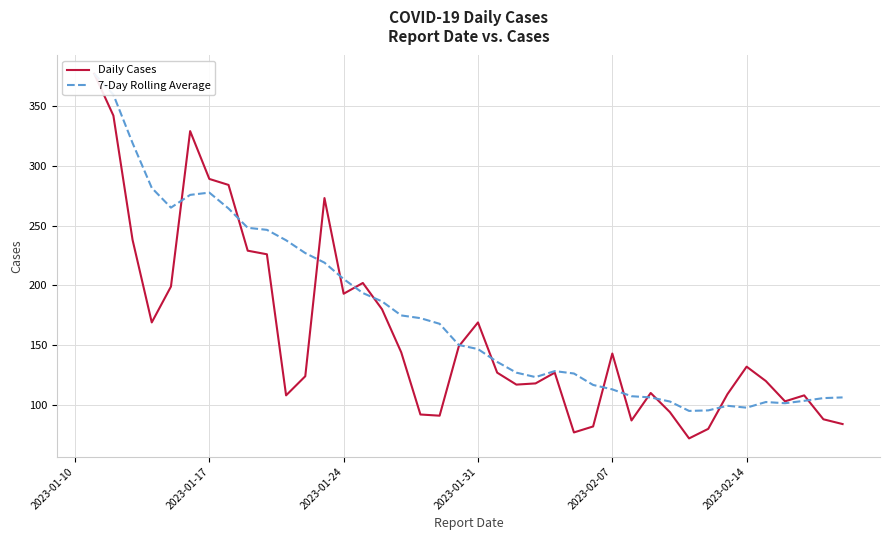

After their last crossing, which series has the higher values: Daily Cases or 7-Day Rolling Average?

7-Day Rolling Average